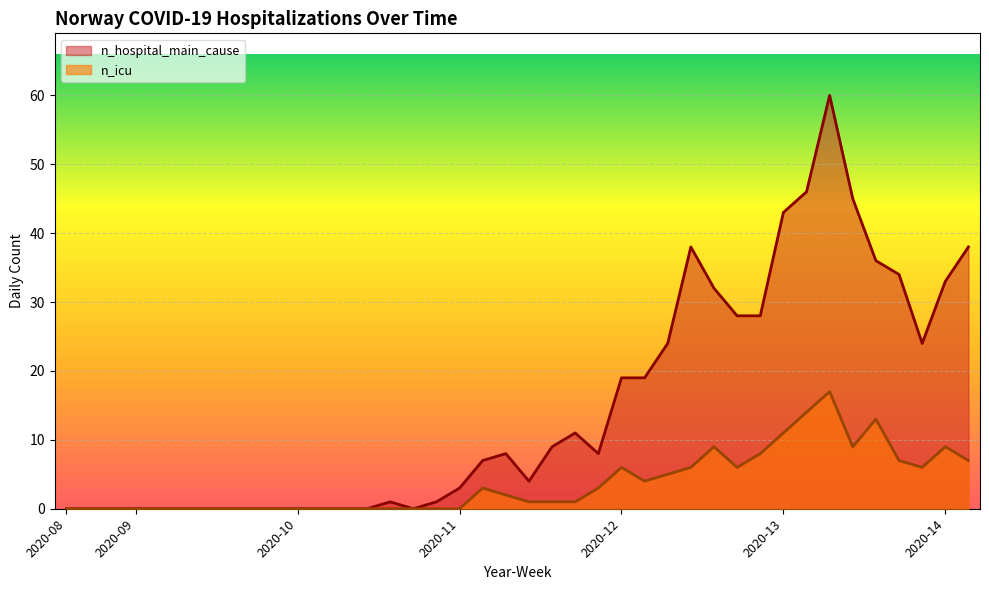

The n_icu series shows 22 at 2020-13. True or false?

False